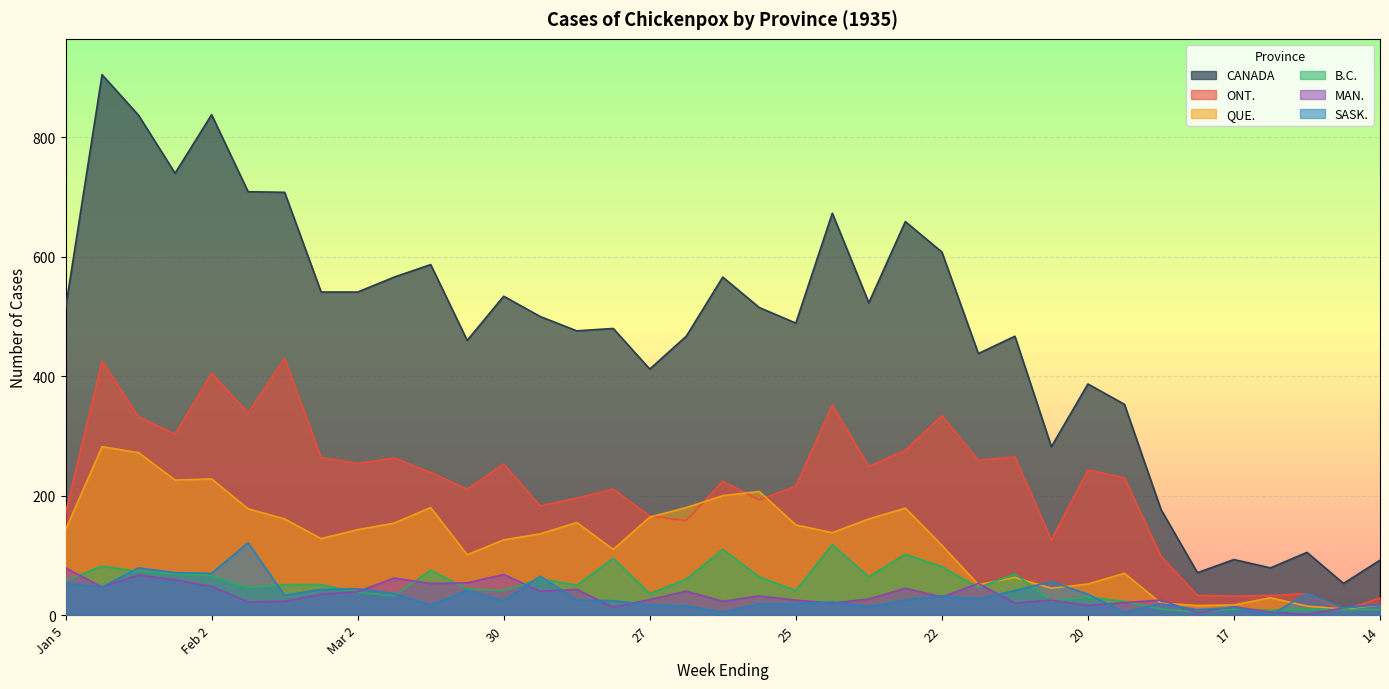

How many interior local valleys does the SASK. series have?

12